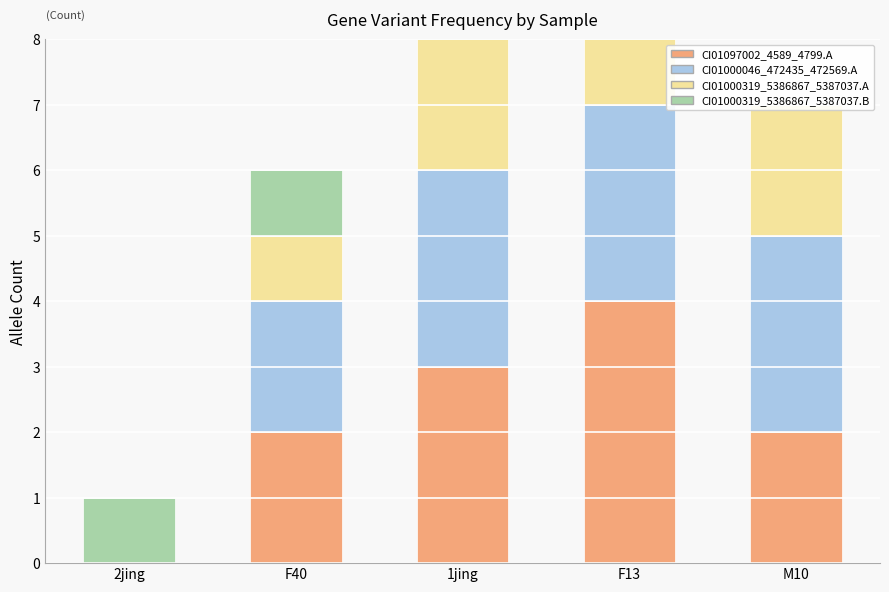

What is the label of the 3rd bar from the right?

1jing